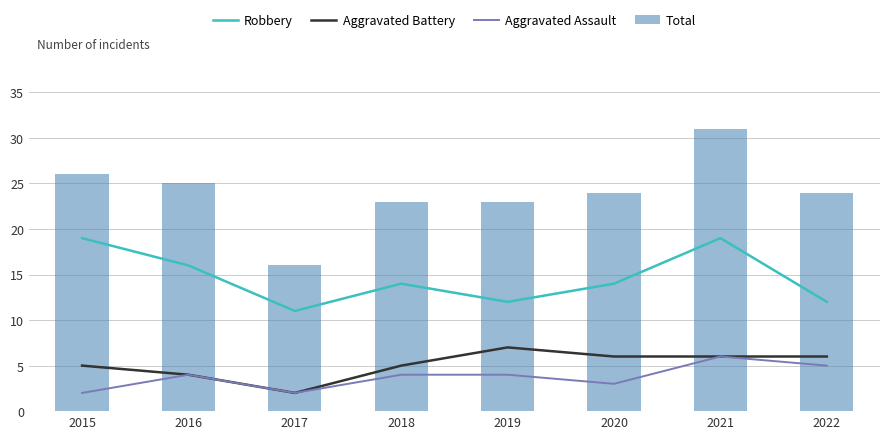

Reading left to right, what are all the values shown in this chart?

Robbery: 2015=19	2016=16	2017=11	2018=14	2019=12	2020=14	2021=19	2022=12
Aggravated Battery: 2015=5	2016=4	2017=2	2018=5	2019=7	2020=6	2021=6	2022=6
Aggravated Assault: 2015=2	2016=4	2017=2	2018=4	2019=4	2020=3	2021=6	2022=5
Total: 2015=26	2016=25	2017=16	2018=23	2019=23	2020=24	2021=31	2022=24